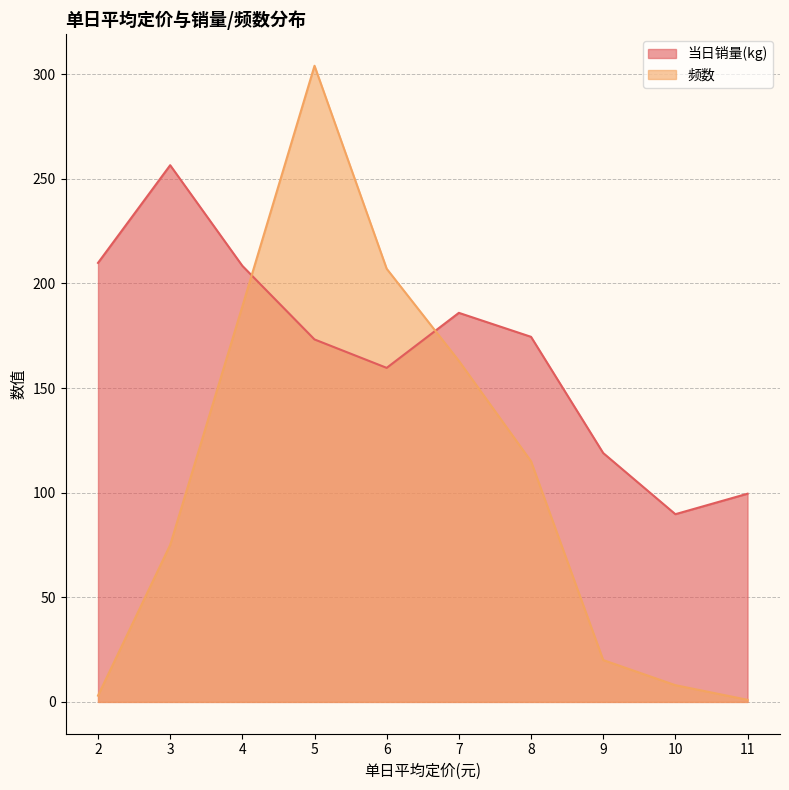

True or false: 当日销量(kg) has a value of 174.5 at 8.

True